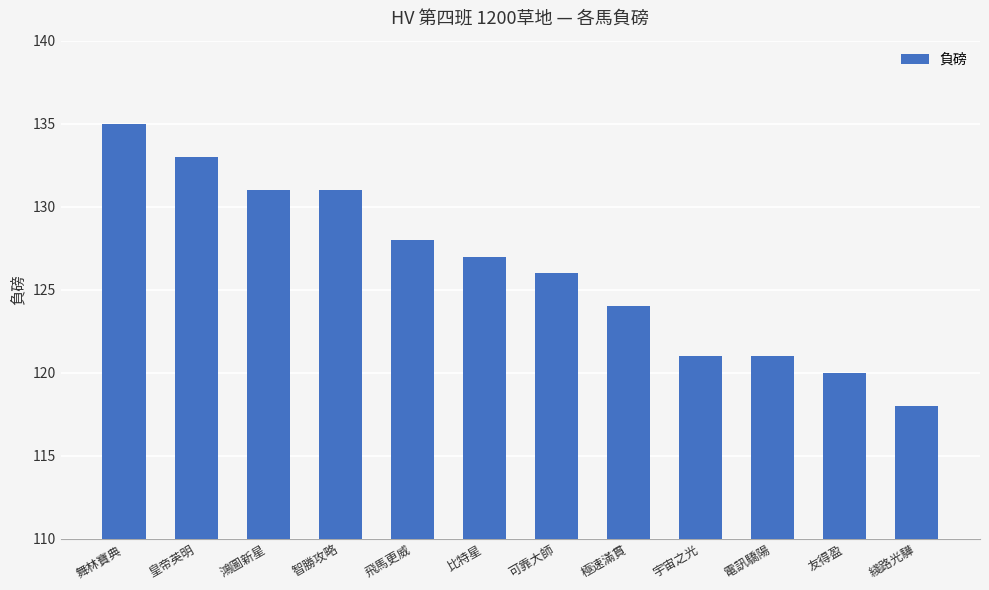

Read the value at 皇帝英明.

133